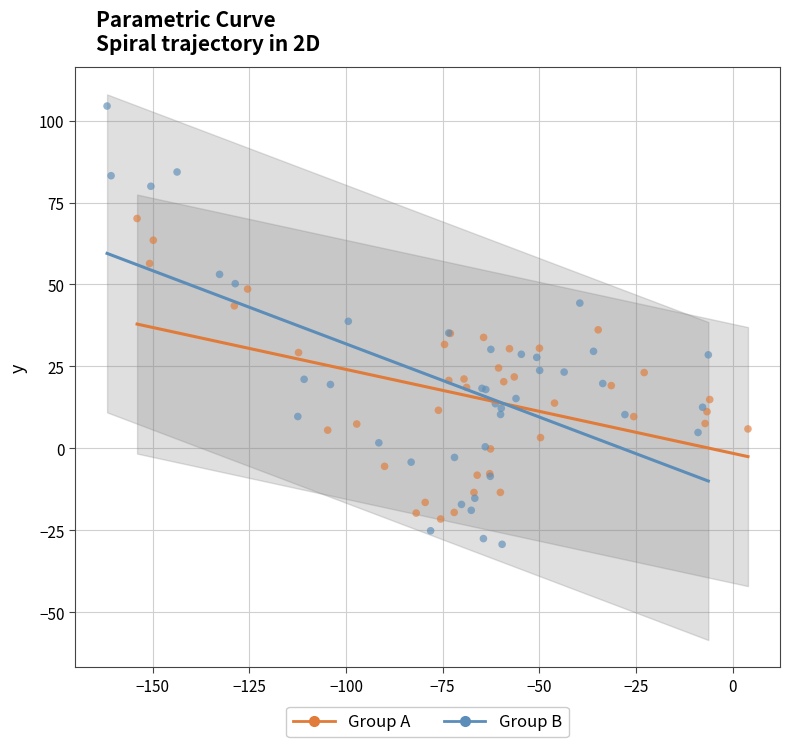

Which series has the largest Y range (max minus min)?

Group B